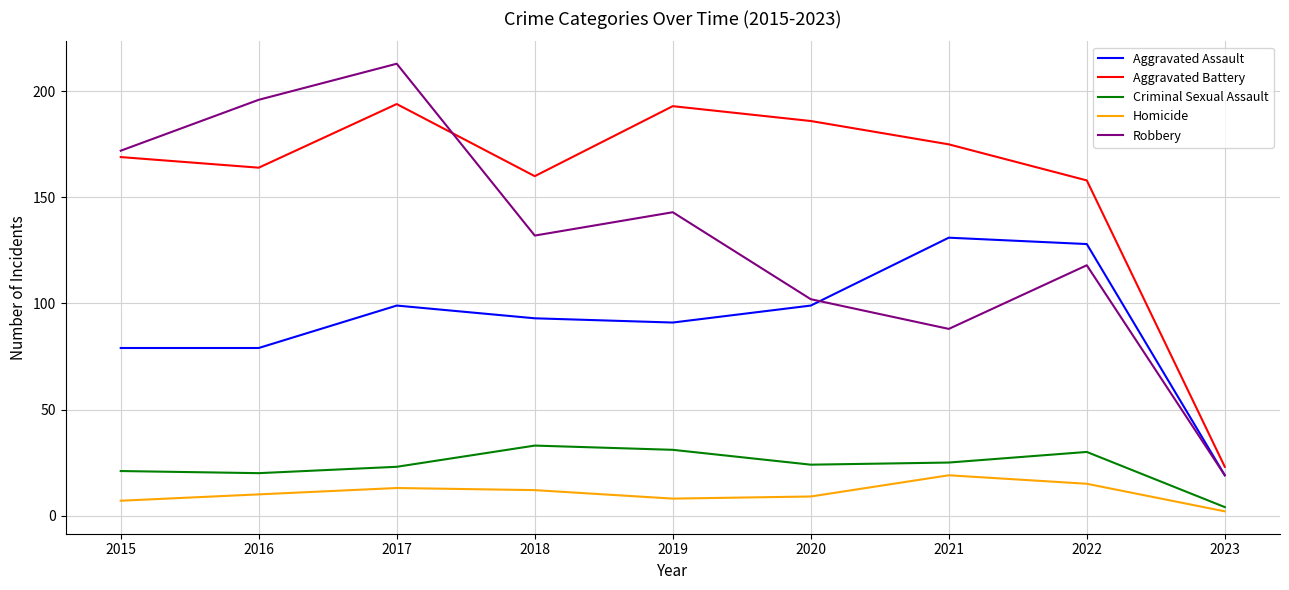

What is the sum of all Robbery values?

1183